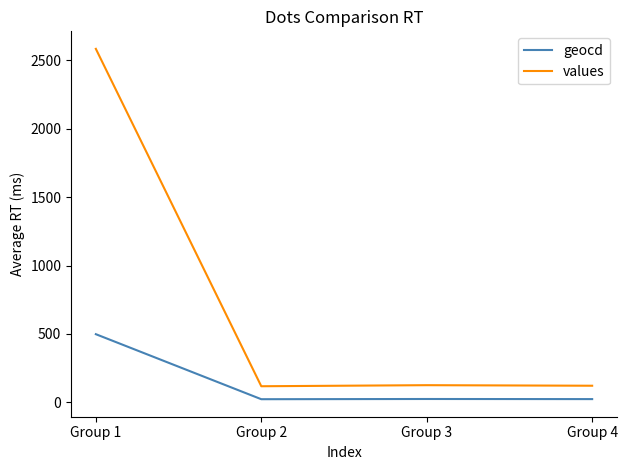

The value of values at Group 1 is 2583.8. True or false?

True